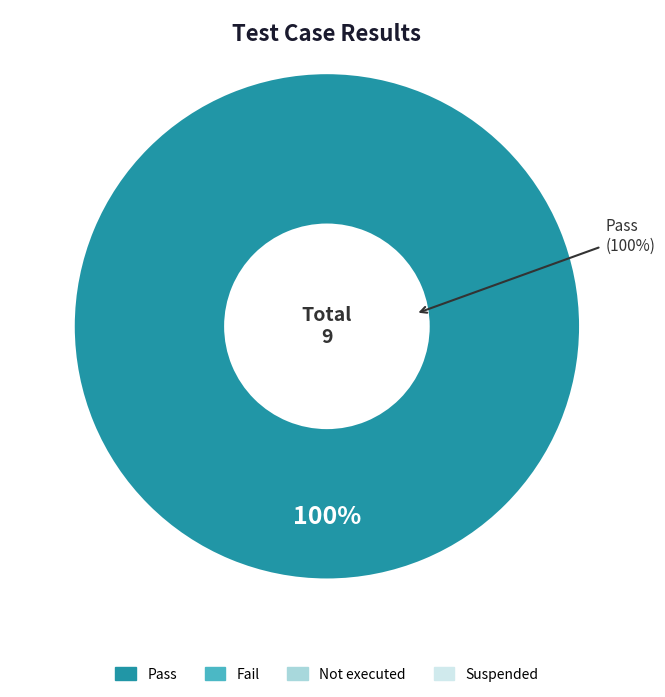

Which slice is the largest?

Pass